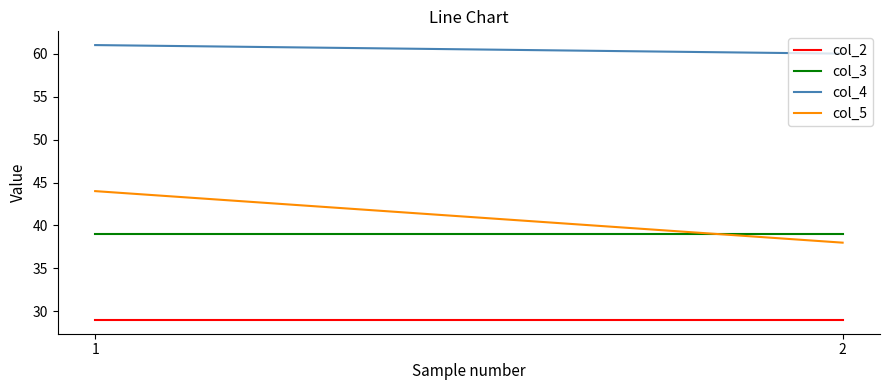

Which series has the largest total across all categories?

col_4